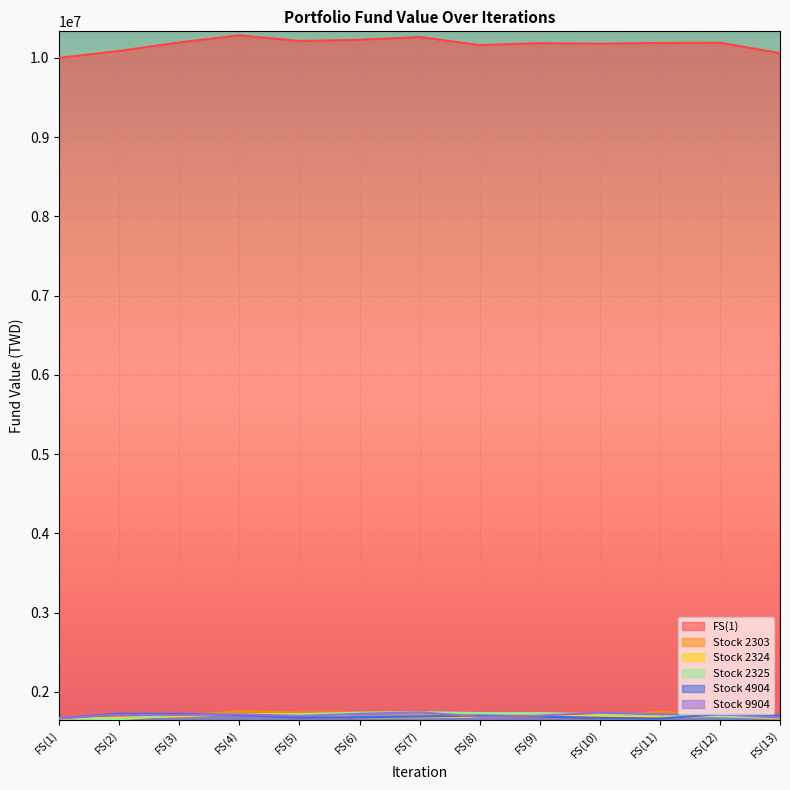

What is the spread (max minus min) of values at FS(2)?

8433094